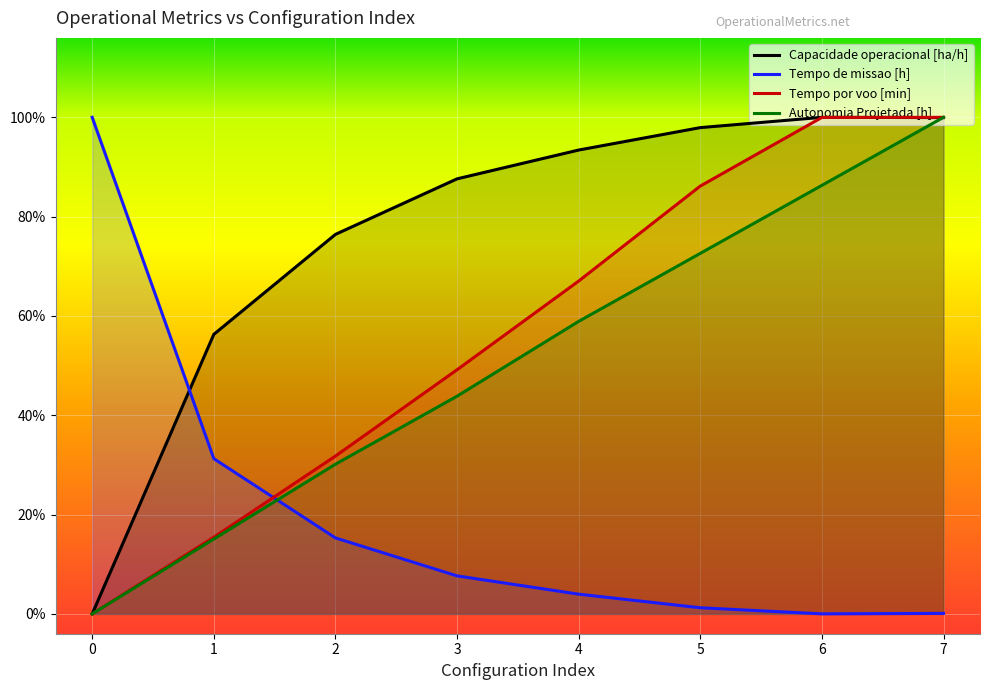

Reading left to right, what are all the values shown in this chart?

Capacidade operacional [ha/h]: 0.0	28.1	38.2	43.8	46.7	49.0	50.0	50.0
Tempo de missao [h]: 50.0	15.6	7.6	3.8	2.0	0.6	0.0	0.0
Tempo por voo [min]: 0.0	7.7	15.9	24.6	33.5	43.1	50.0	50.0
Autonomia Projetada [h]: 0.0	7.5	15.1	21.9	29.5	36.3	43.2	50.0